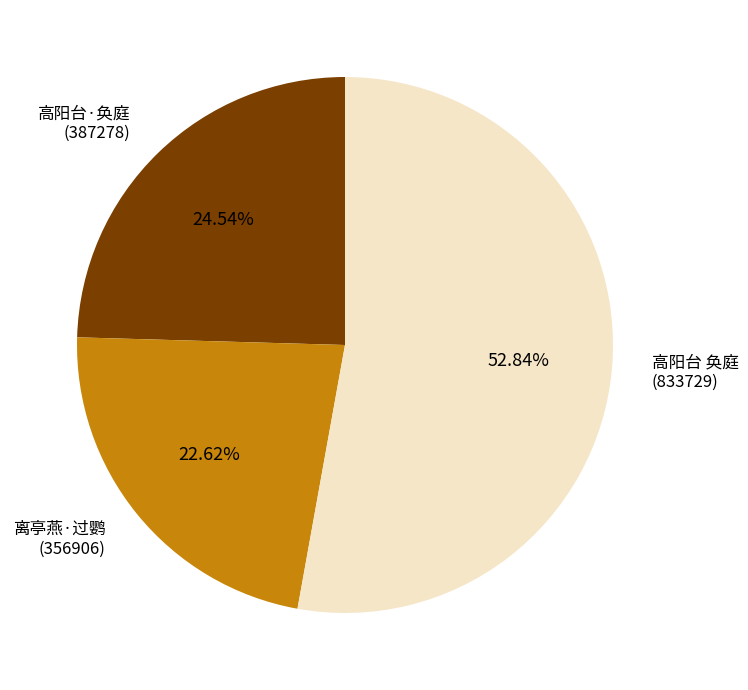

Rank the categories by value from lowest to highest.

离亭燕·过鹦 (356906), 高阳台·奂庭 (387278), 高阳台 奂庭 (833729)